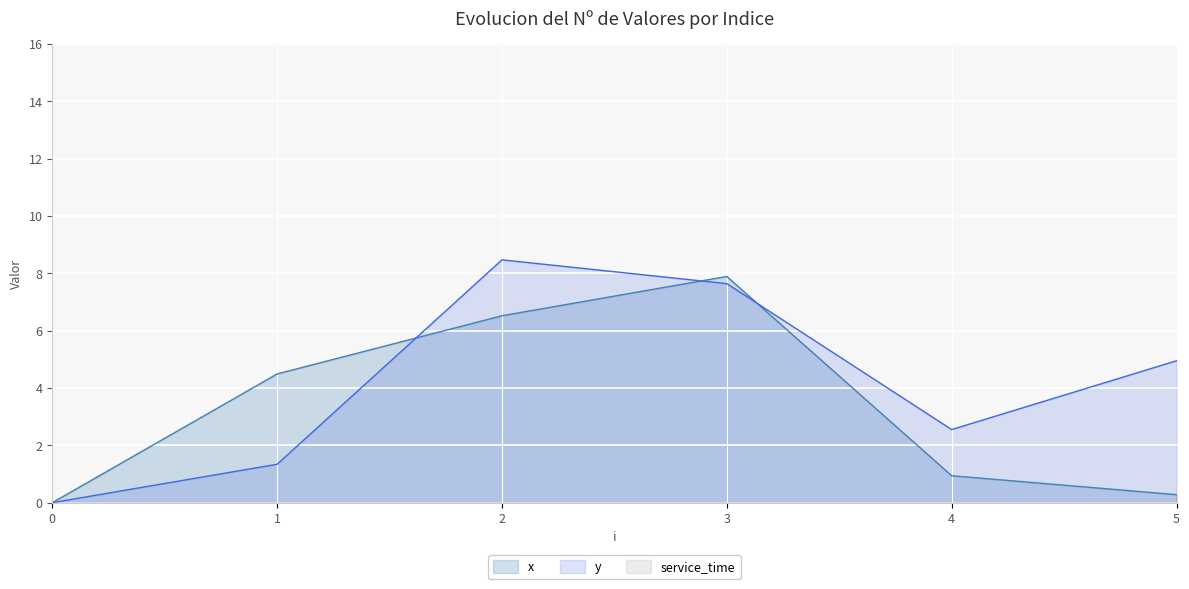

Where does the x series first go above 4?

1